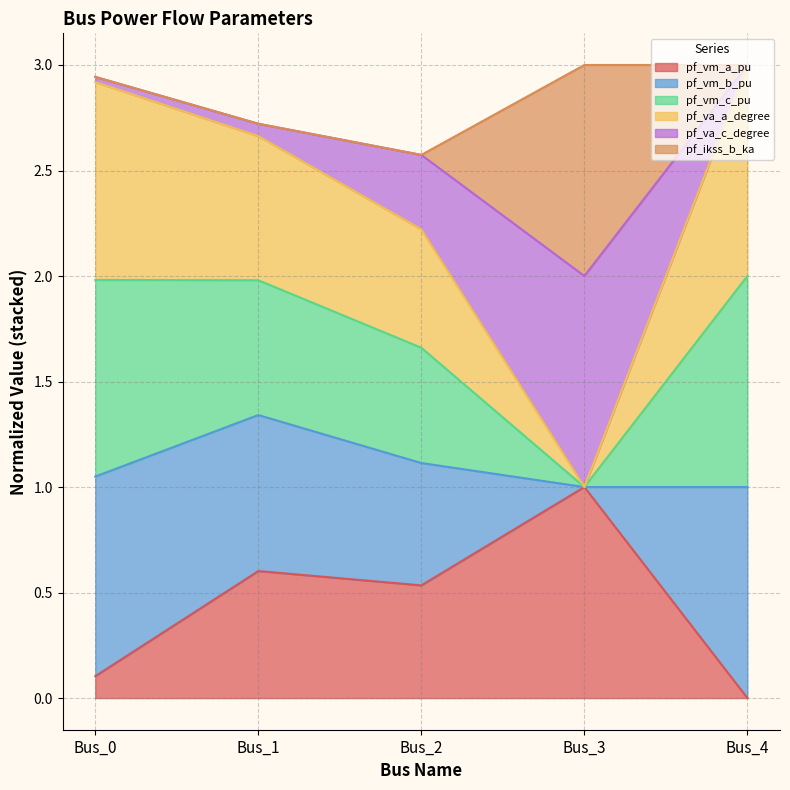

True or false: pf_vm_c_pu and pf_va_c_degree intersect in this chart.

False